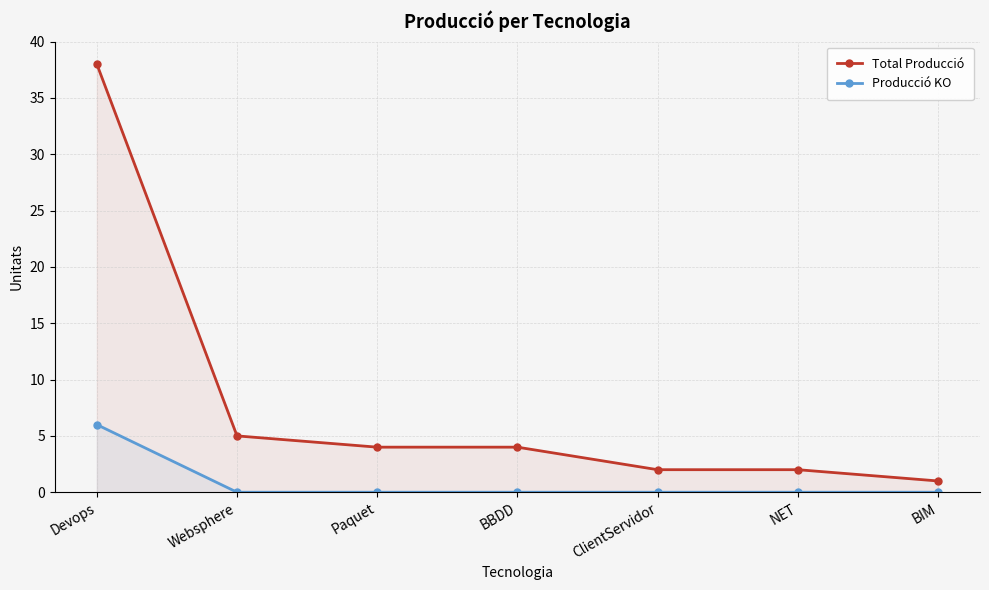

At which category does the chart reach its peak across all series?

Devops